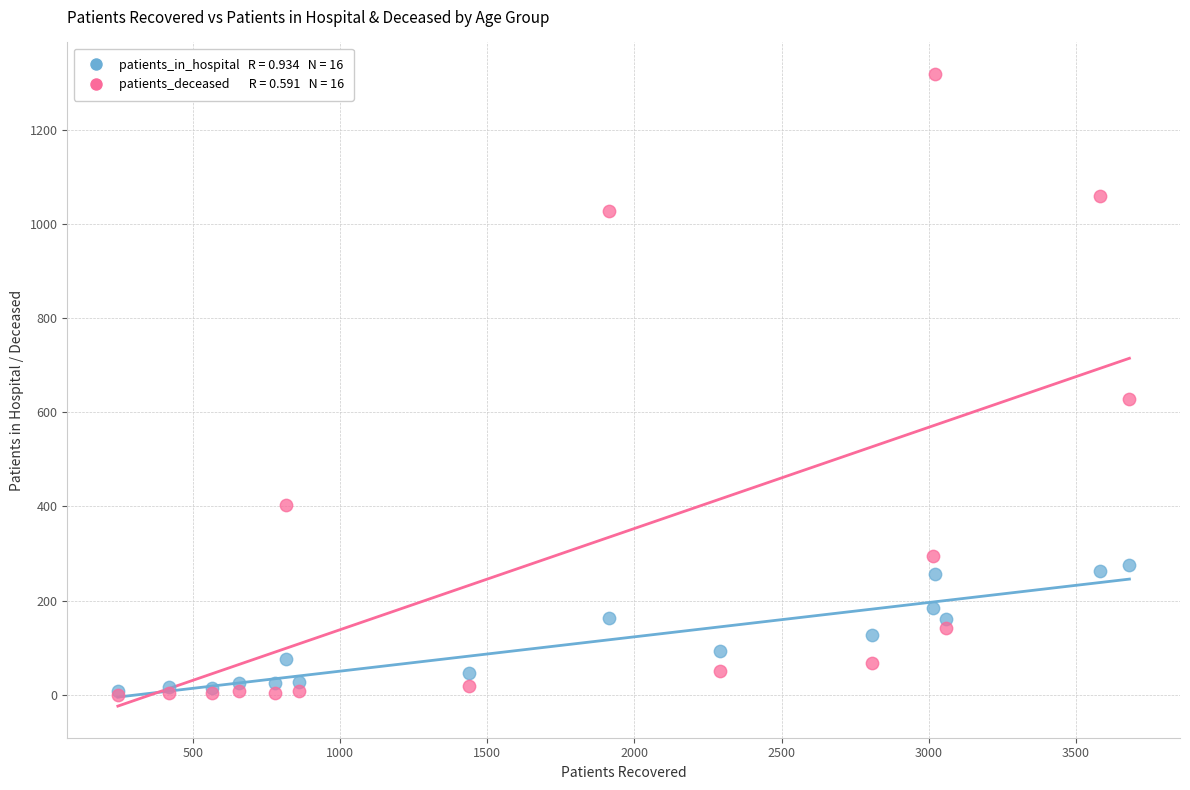

Across all series, what Y value is closest to 659?

628